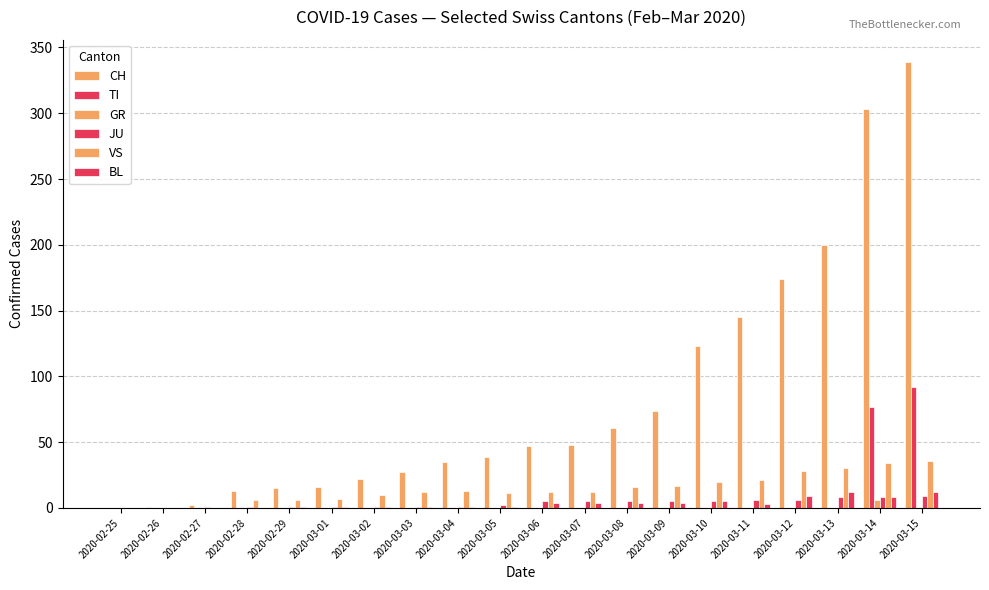

What is the maximum value for BL?

12